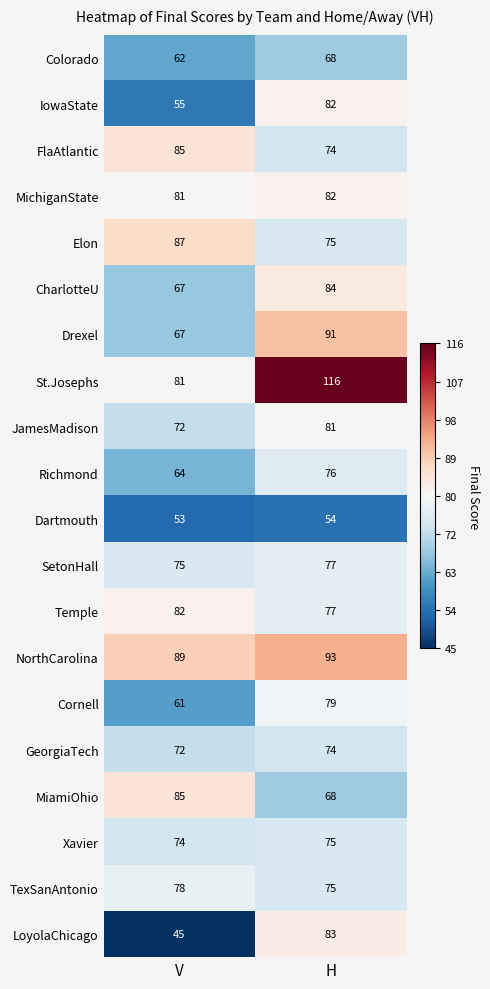

List the labels in order of Dartmouth value, smallest first.

V, H